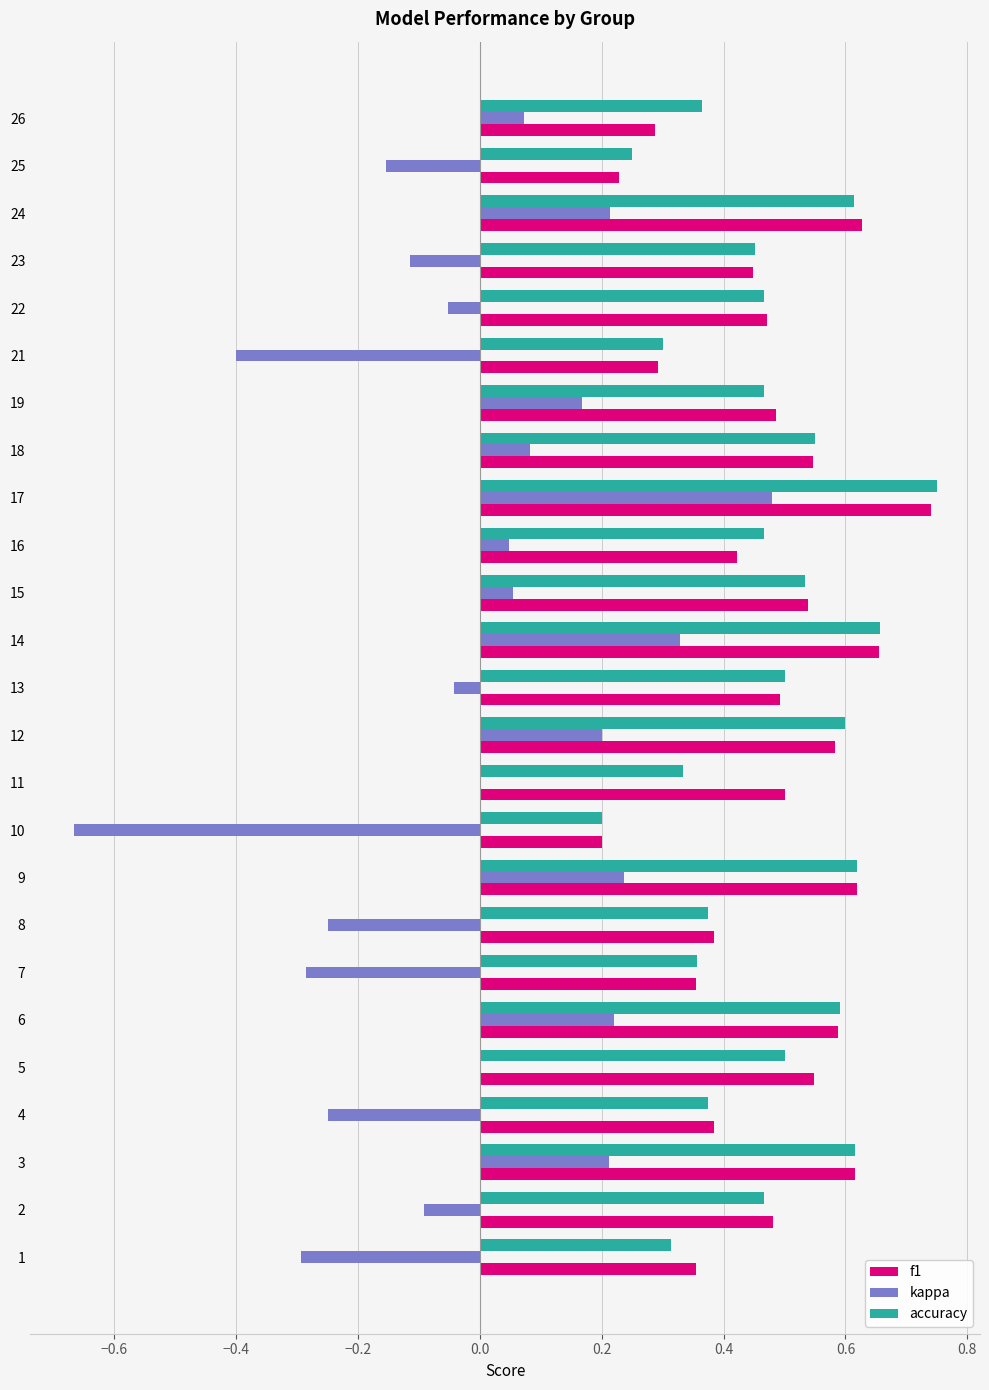

What is the sum of all kappa values?

-0.3